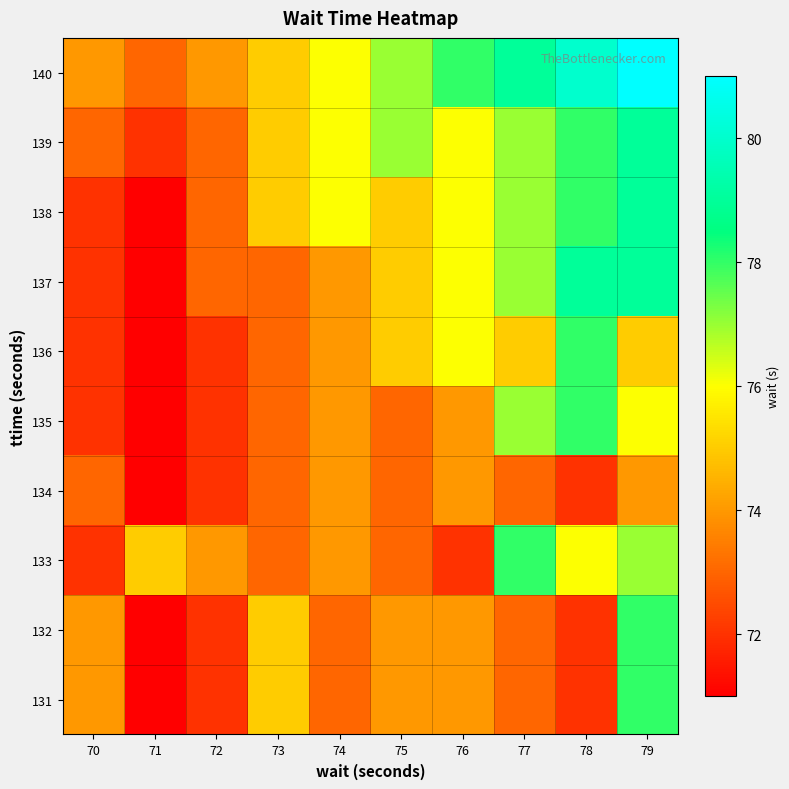

Which series has the largest total across all categories?

140